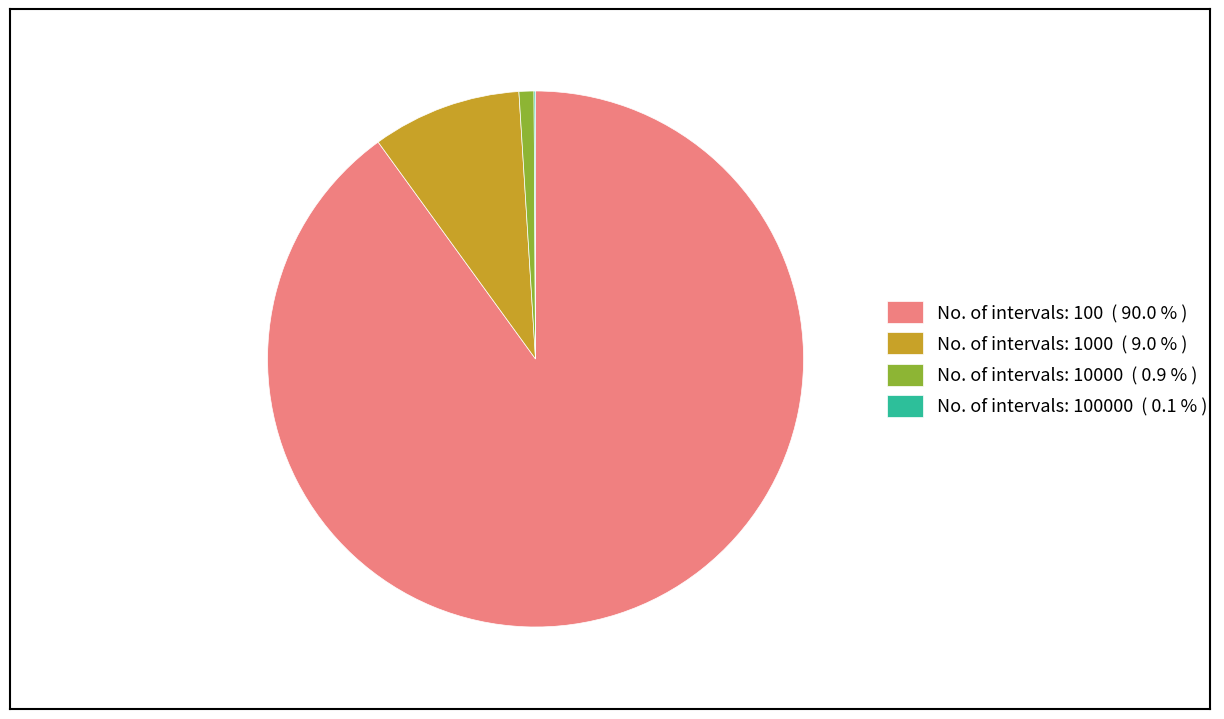

Which category has the biggest portion of the pie?

No. of intervals: 100 ( 90.0 % )